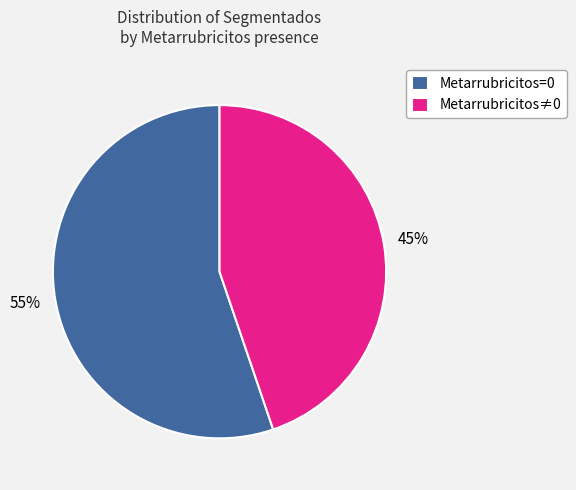

Is it true that Metarrubricitos≠0 is 32% of the pie?

False